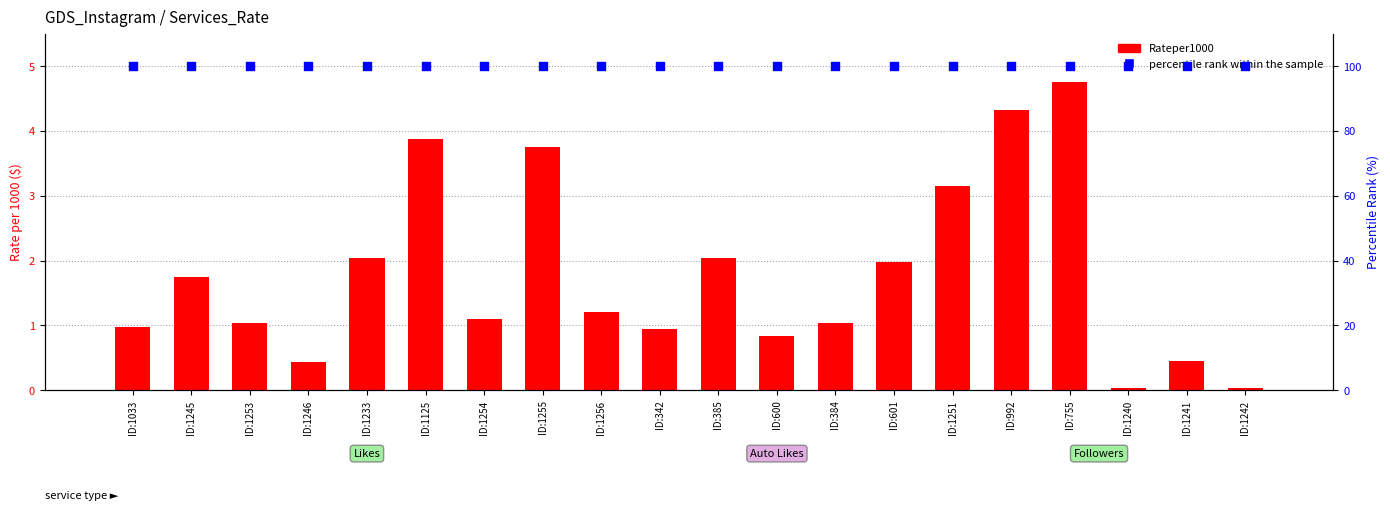

At which category is the sum across all series the highest?

ID:755